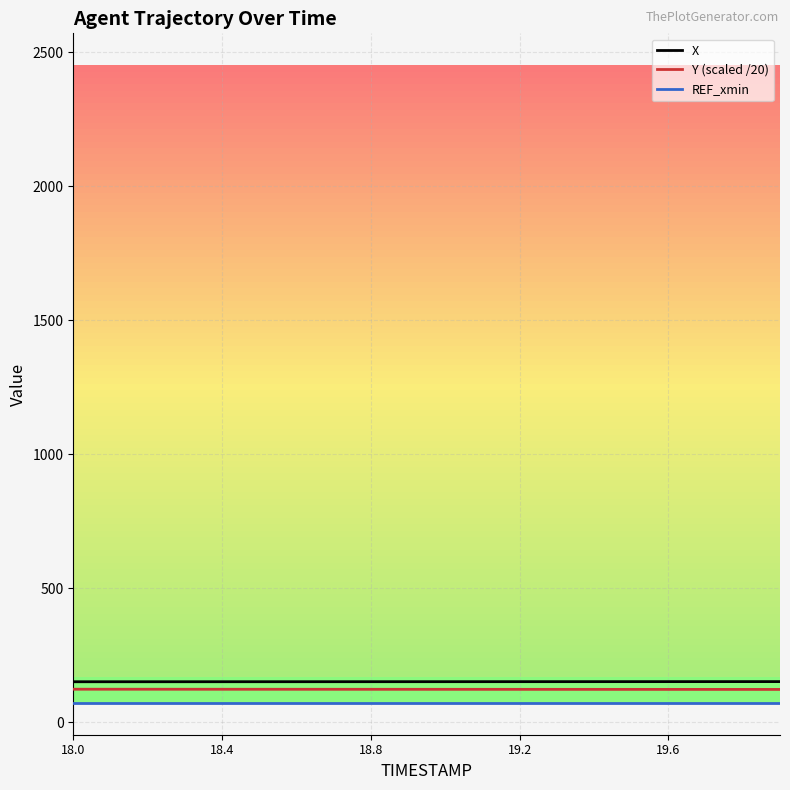

What are all the series names shown in the legend?

X, Y (scaled /20), REF_xmin